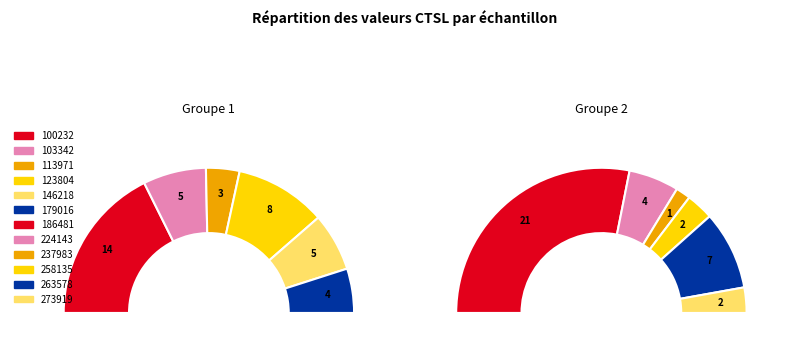

To the nearest percent, what is the combined percentage of 103342 and 186481?

35%